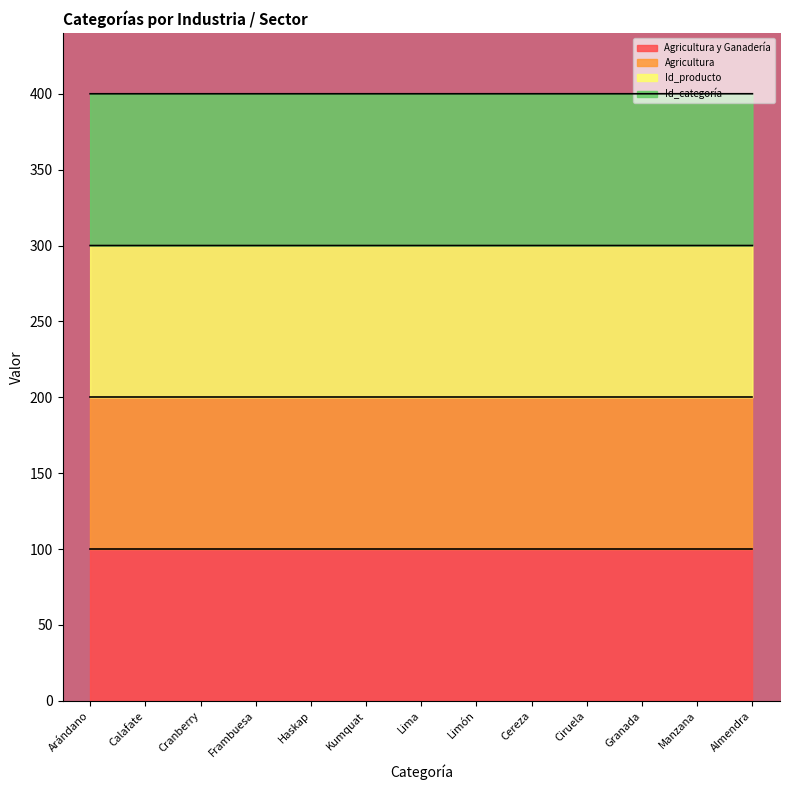

Does the chart display data point markers on the line(s)?

No